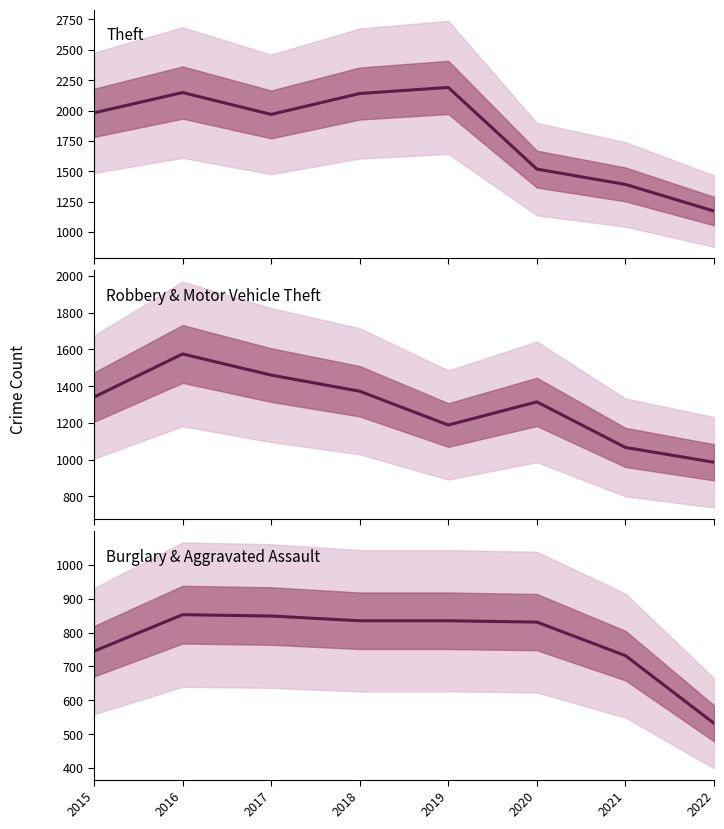

What are all the series names shown in the legend?

Theft, Robbery & Motor Vehicle Theft, Burglary & Aggravated Assault